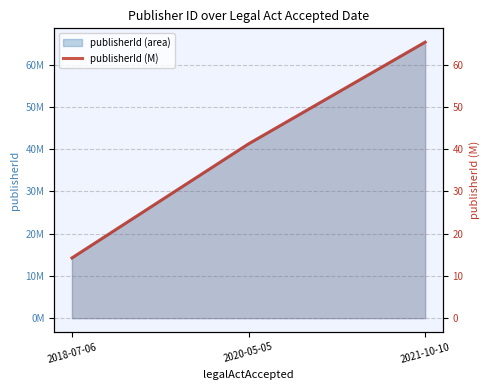

True or false: the data shows 14.3 at 2018-07-06.

True